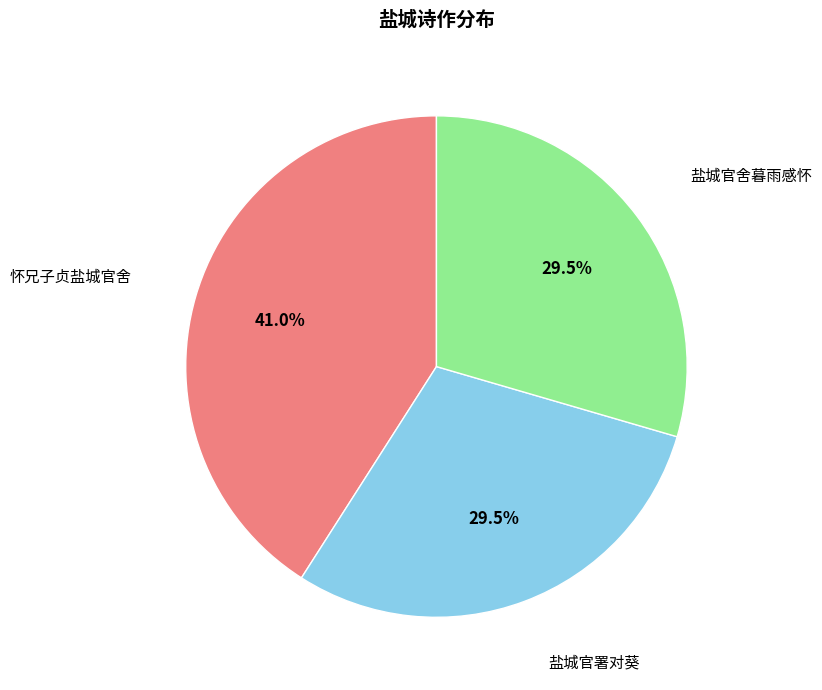

Is there a majority slice in this chart?

No